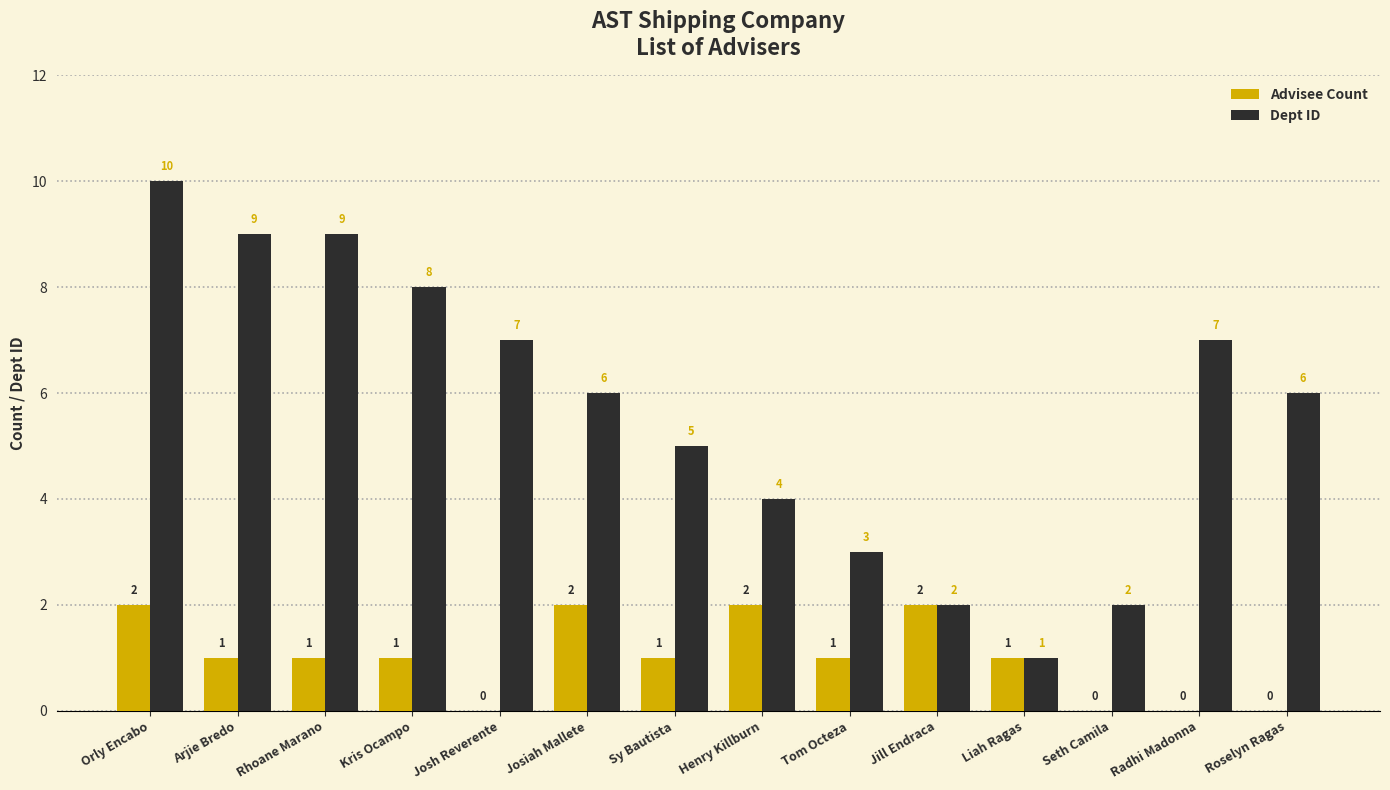

How many Dept ID values are between 3 and 8?

8